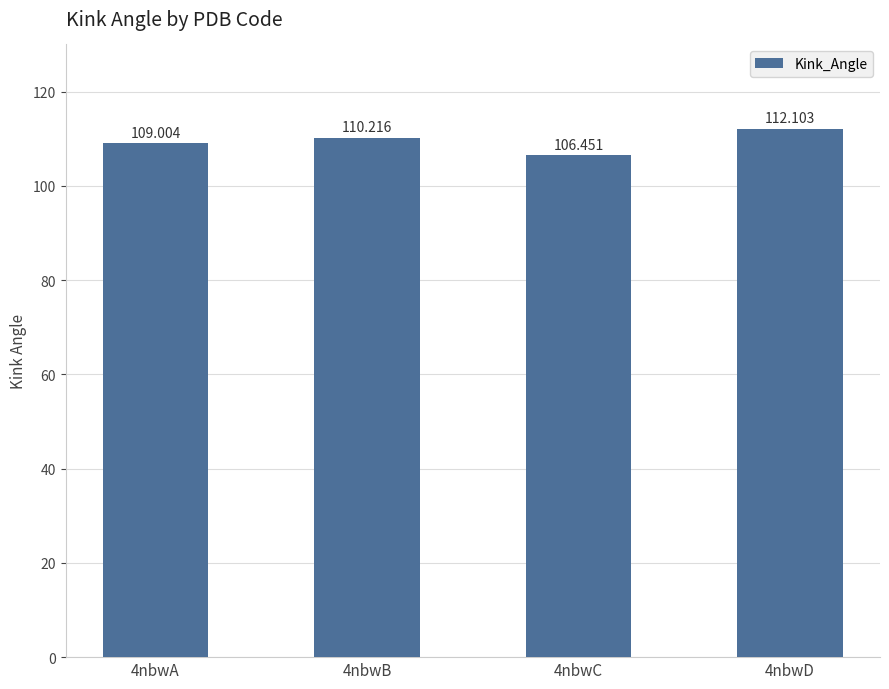

What is the sum of the values at 4nbwD and 4nbwC?

218.6